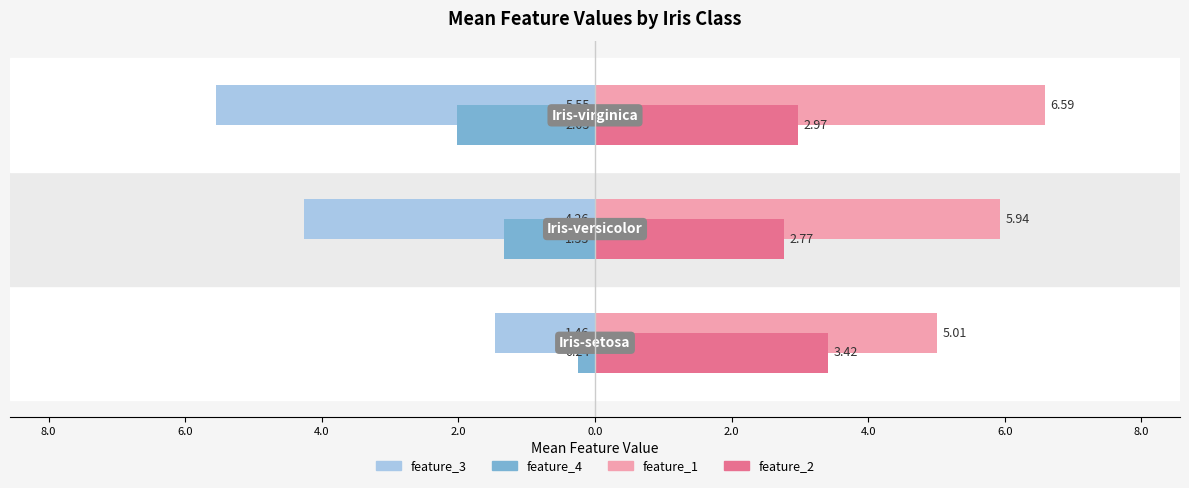

What are all the series names shown in the legend?

feature_3, feature_4, feature_1, feature_2